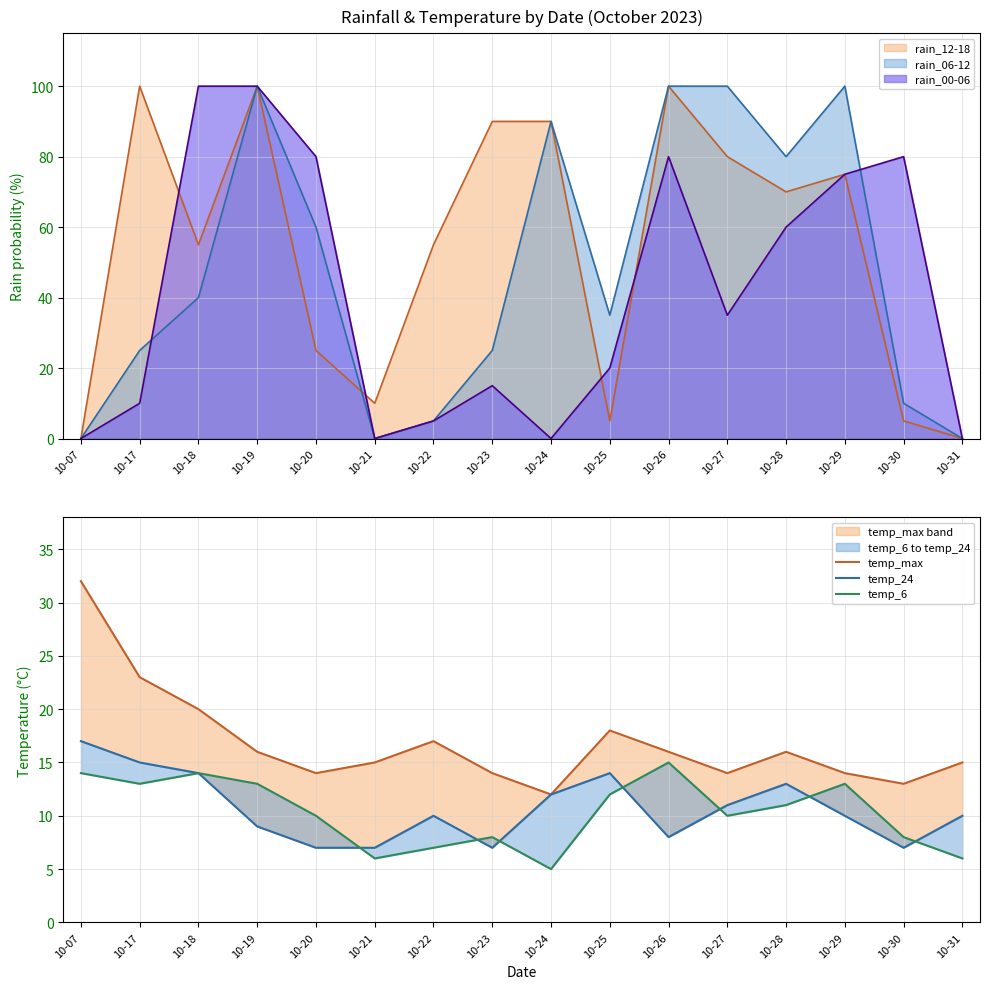

What is the difference between the temp_6 values at 10-24 and 10-28?

6